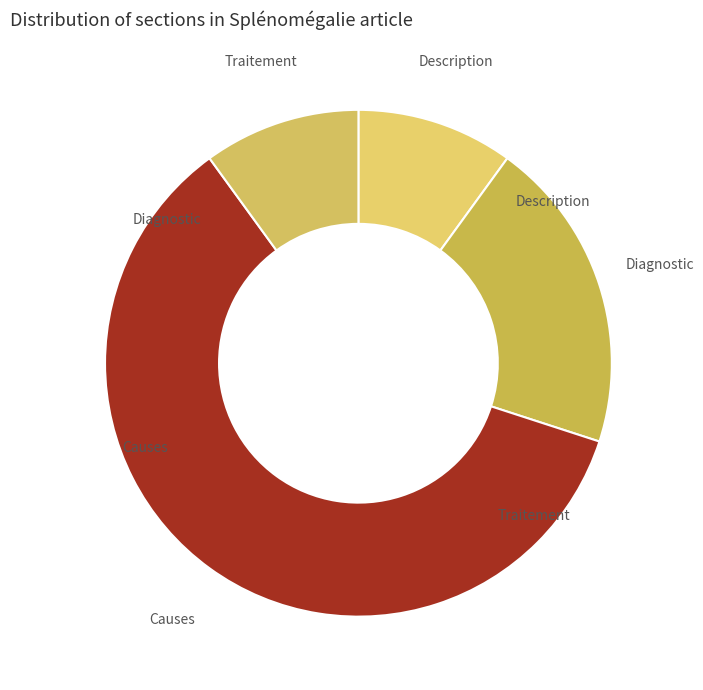

Which has a higher value, Causes or Description?

Causes